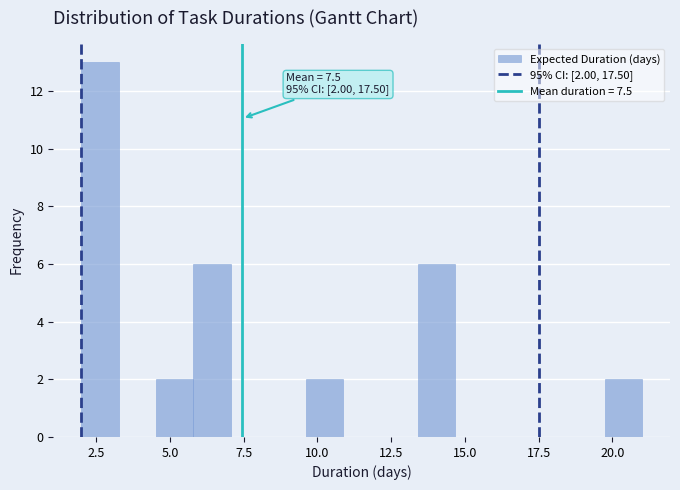

Around what value on the x-axis is the tallest bar? Give the approximate position of its centre, as read against the axis.

2.5